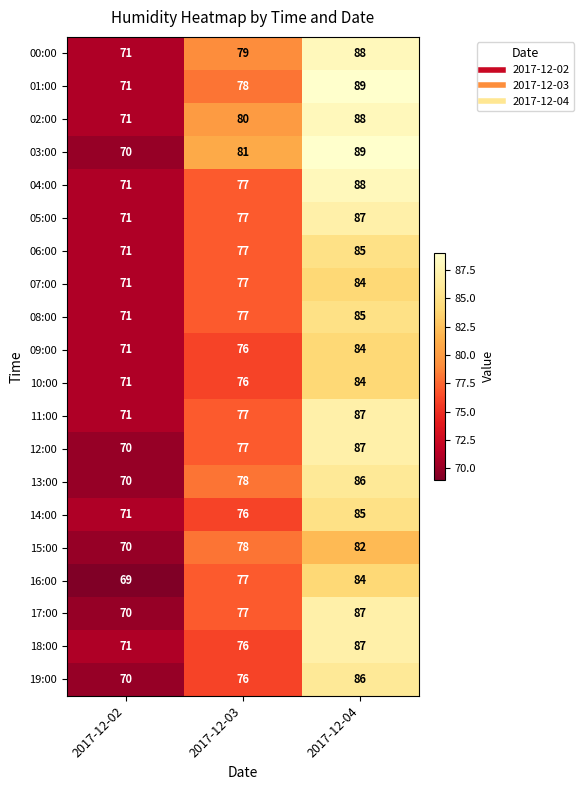

At which category is the sum across all series the highest?

2017-12-04